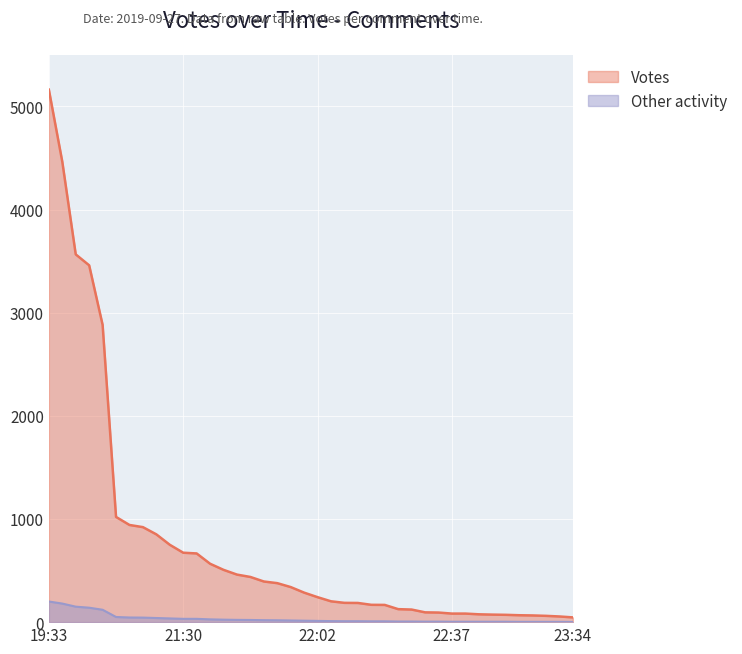

Reading left to right, transcribe all the data shown in this chart.

Votes: 5162	4463	3565	3459	2882	1020	942	921	851	750	673	666	566	507	461	438	394	378	340	286	242	202	187	186	168	167	126	122	95	93	83	83	76	73	71	67	65	61	55	46
Other: 200	180	150	140	120	50	45	44	40	36	32	32	27	24	22	21	19	18	16	14	12	10	9	9	8	8	6	6	5	5	4	4	4	4	4	3	3	3	3	2